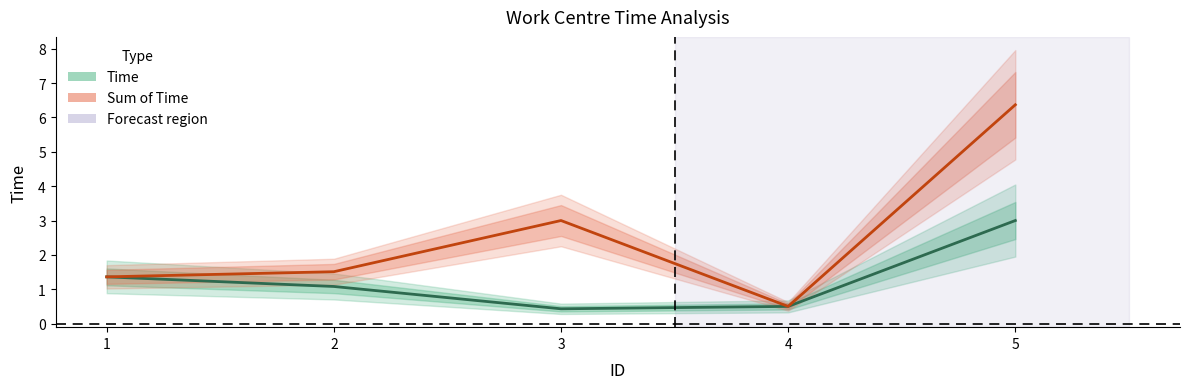

What are all the series names shown in the legend?

Time, Sum of Time